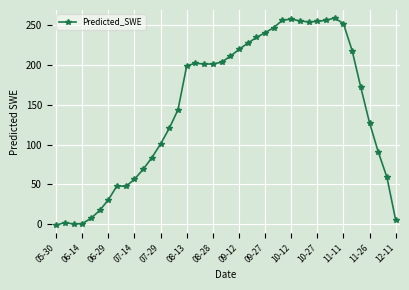

What is the value of the 21st point from the left?

210.8